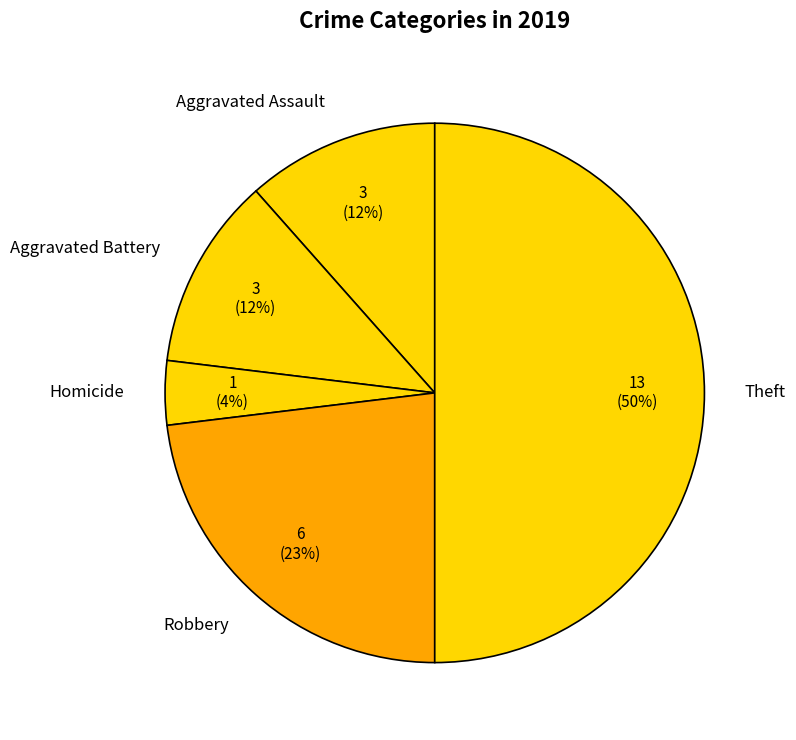

To the nearest percent, what is the average slice percentage?

20%